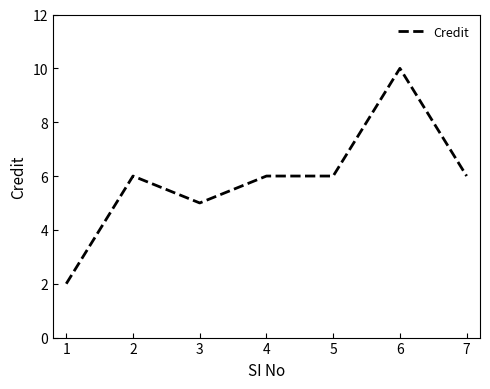

Is it true that the value at 6 is 18?

False